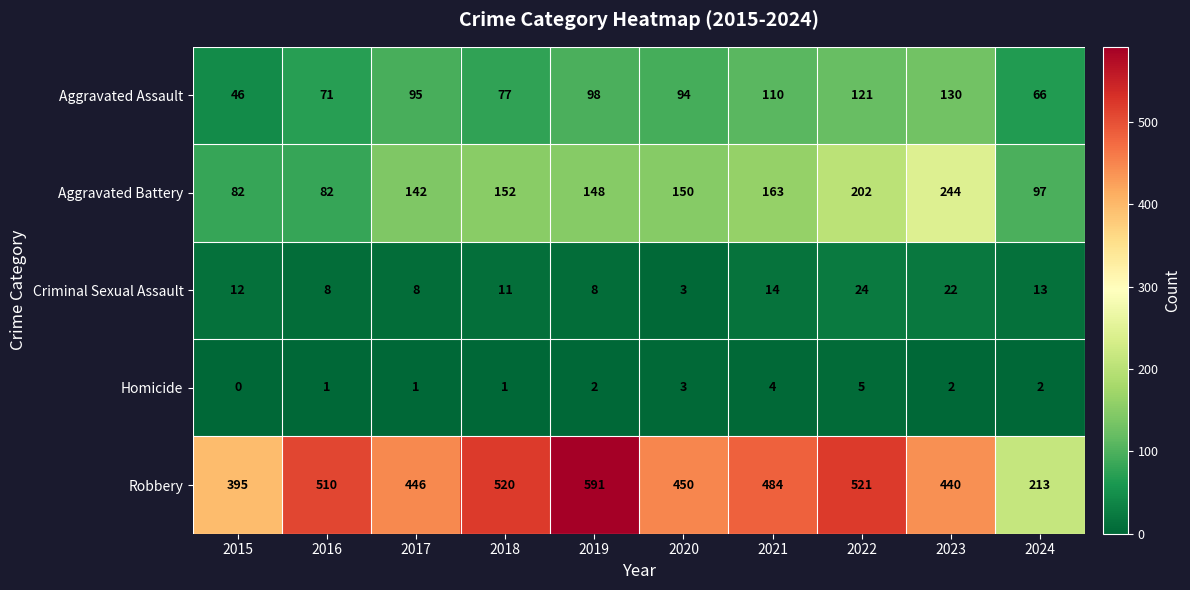

At which category does the chart reach its minimum across all series?

2015